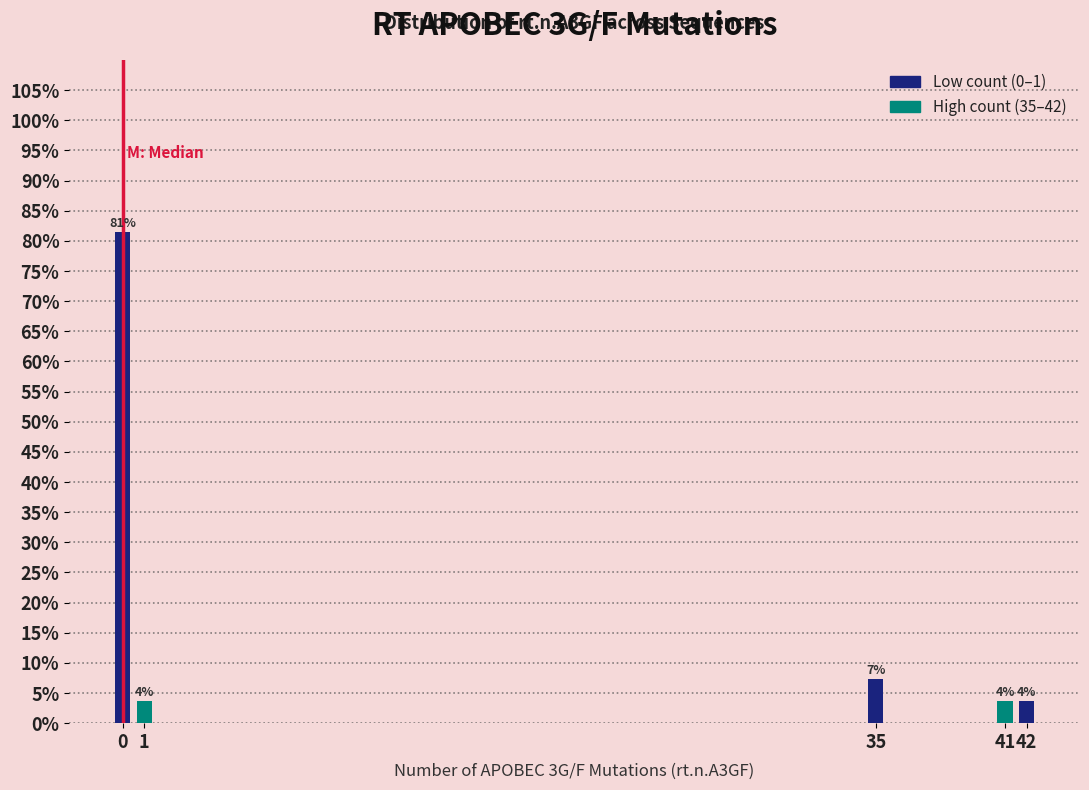

Are the bars horizontal?

No